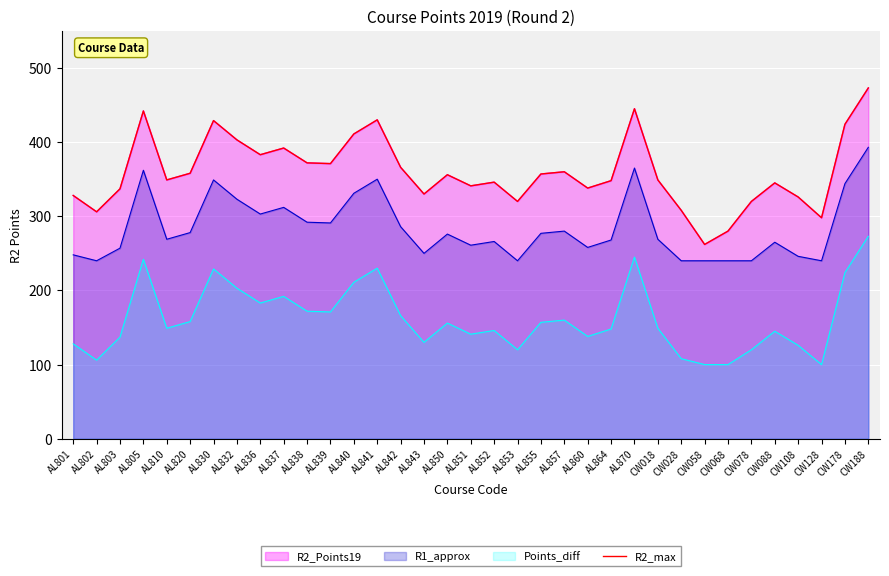

What is the label of the 3rd point from the right?

CW128